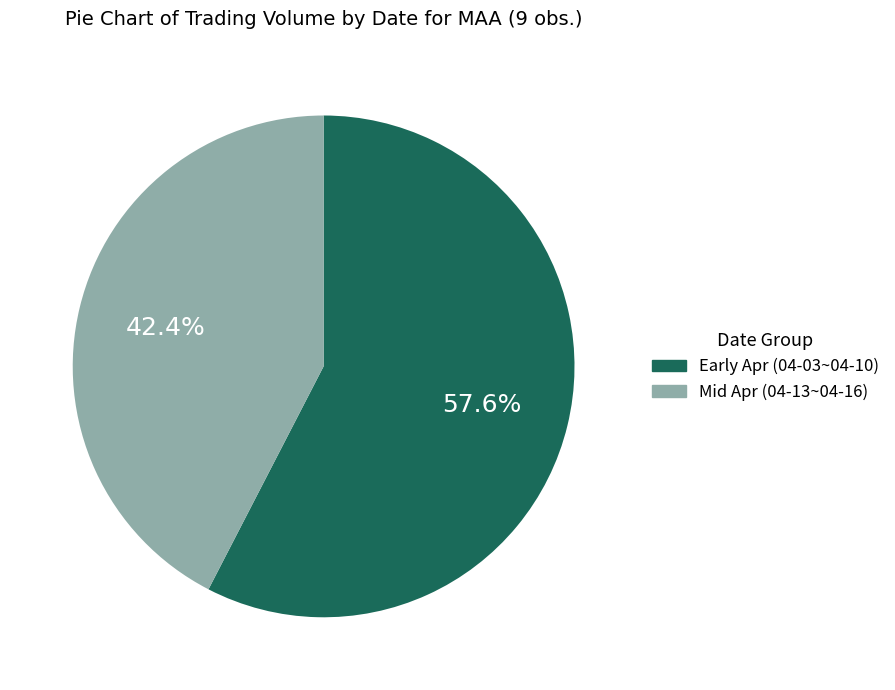

Does any single category account for the majority?

Yes